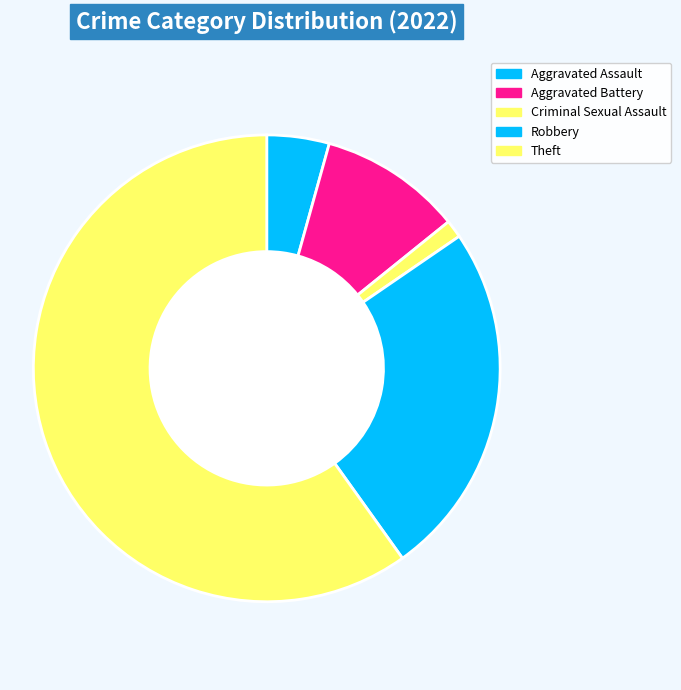

Is it true that Robbery is 25% of the pie?

True